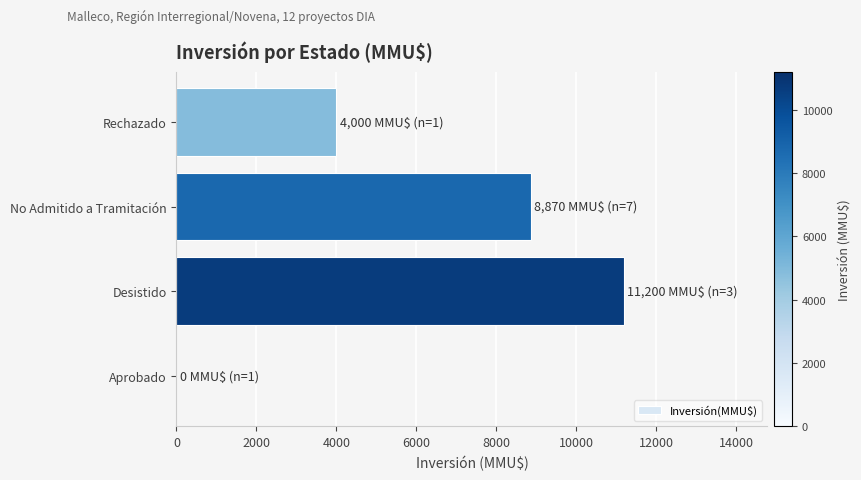

Reading bottom to top, list all the values displayed in this chart.

Aprobado=0	Desistido=11200	No Admitido a Tramitación=8870	Rechazado=4000